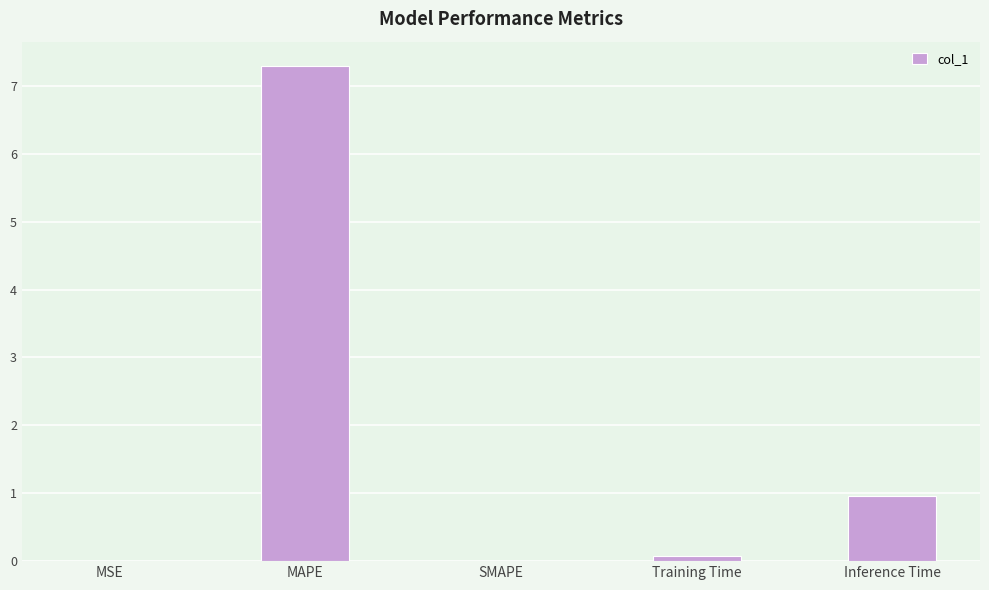

Which category has the highest value across all series?

MAPE